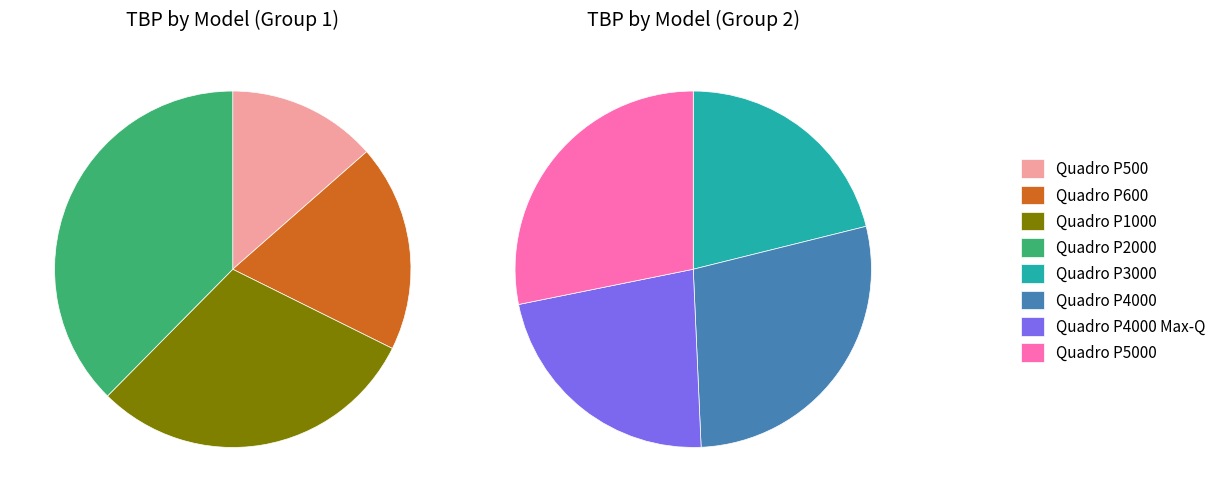

How many segments does this pie chart have?

8